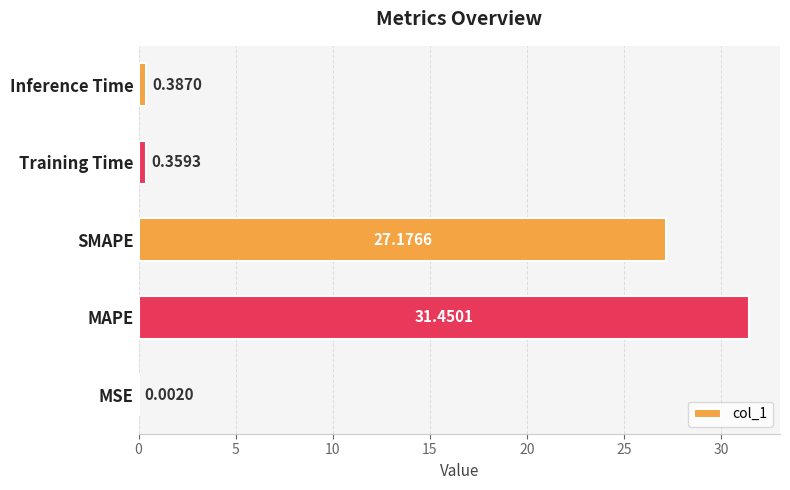

What is the sum of the values at MSE and SMAPE?

27.2